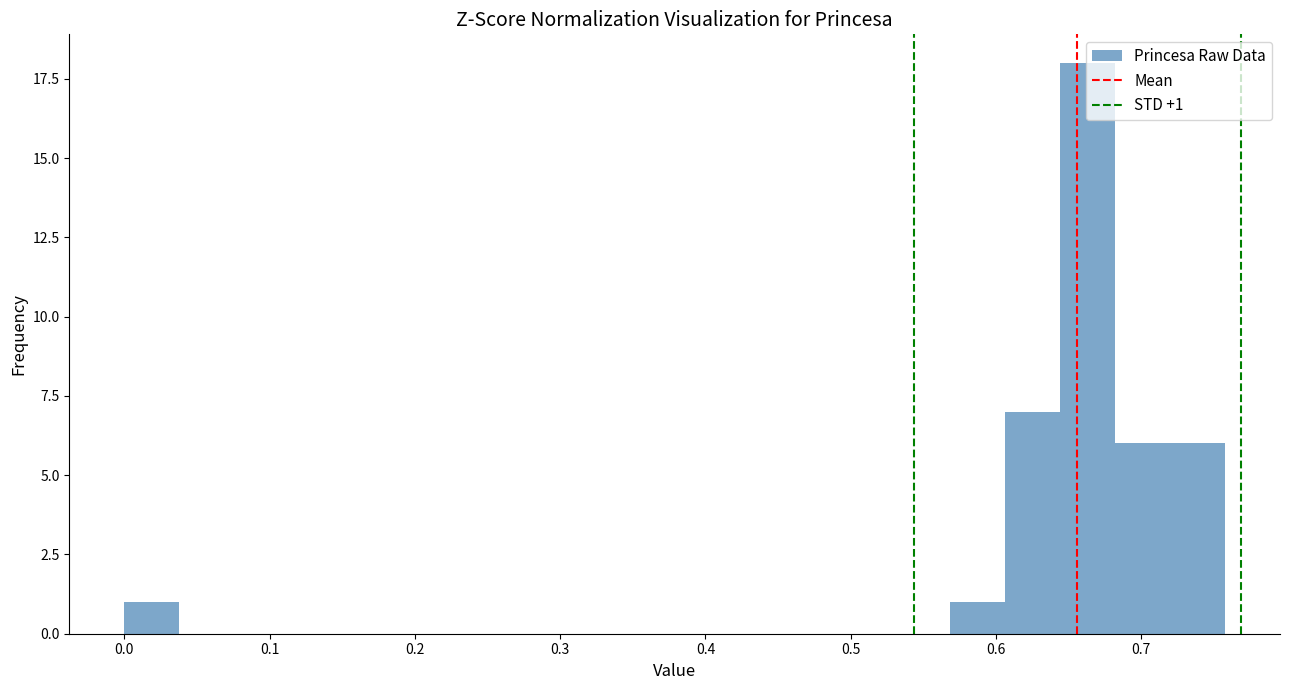

Around what value on the x-axis is the tallest bar? Give the approximate position of its centre, as read against the axis.

0.66